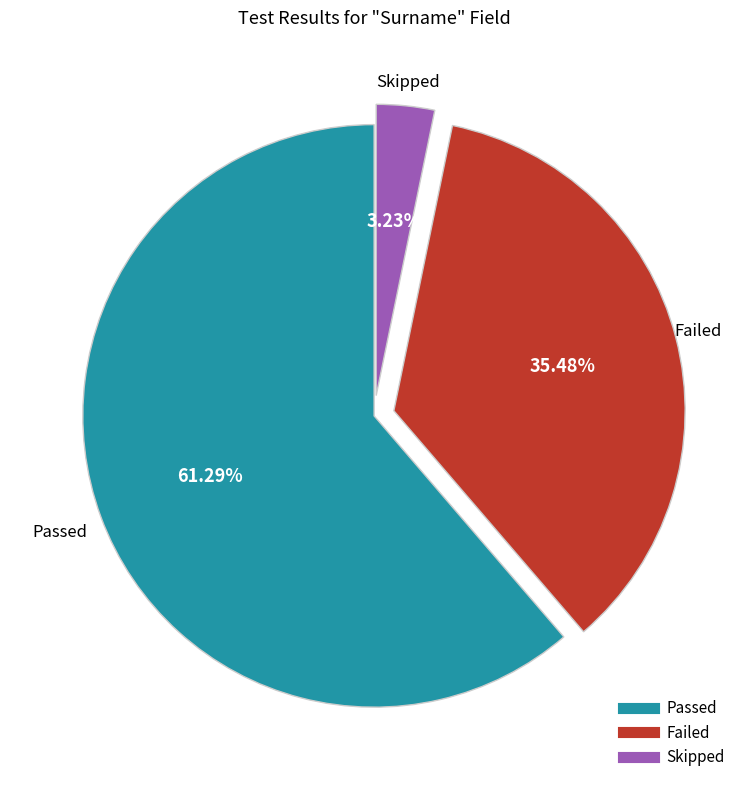

Rank the categories by value from highest to lowest.

Passed, Failed, Skipped